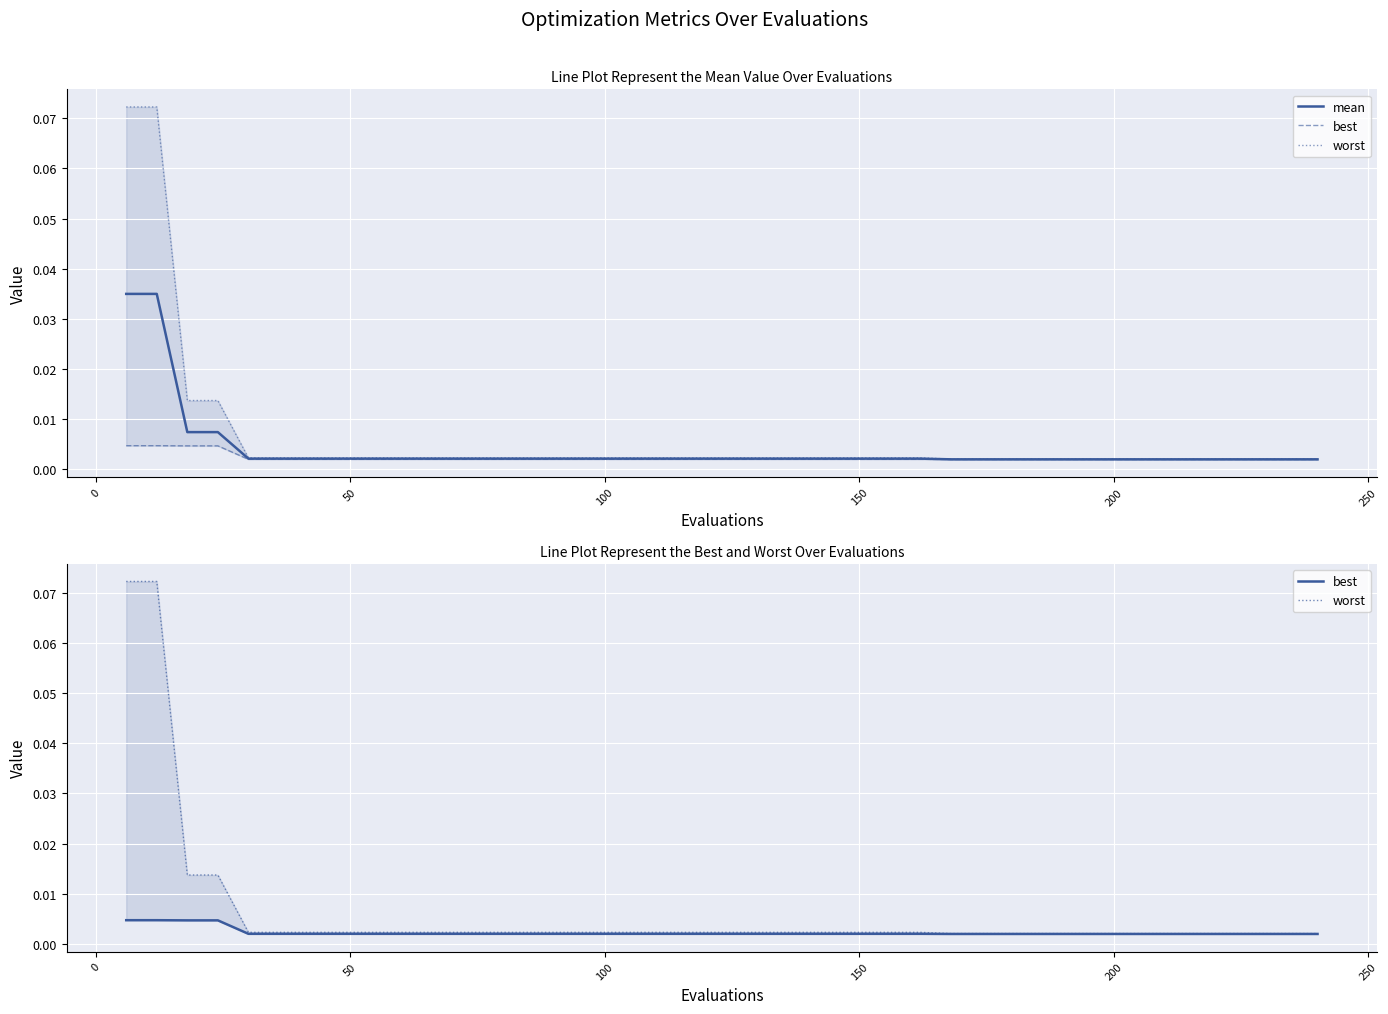

Is it true that best equals 0.0 at 11?

False